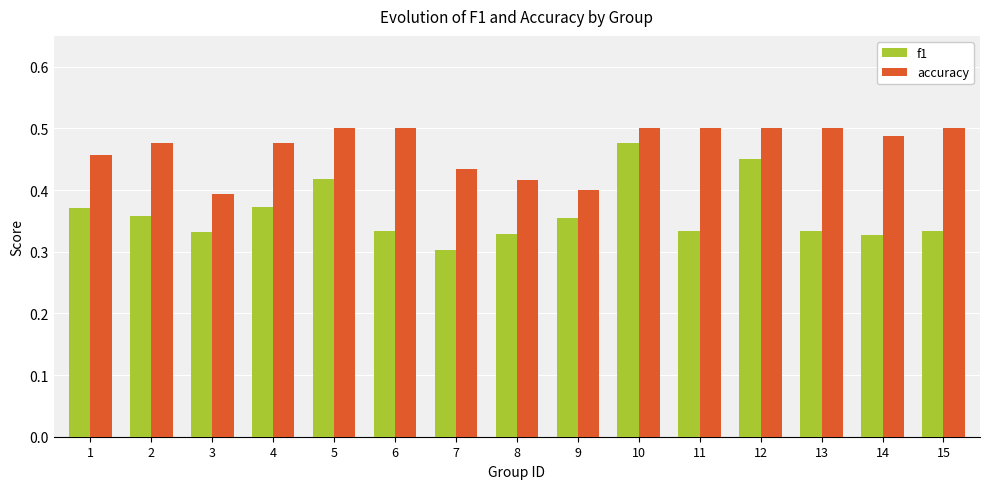

Is it true that f1 equals 0.1 at 11?

False